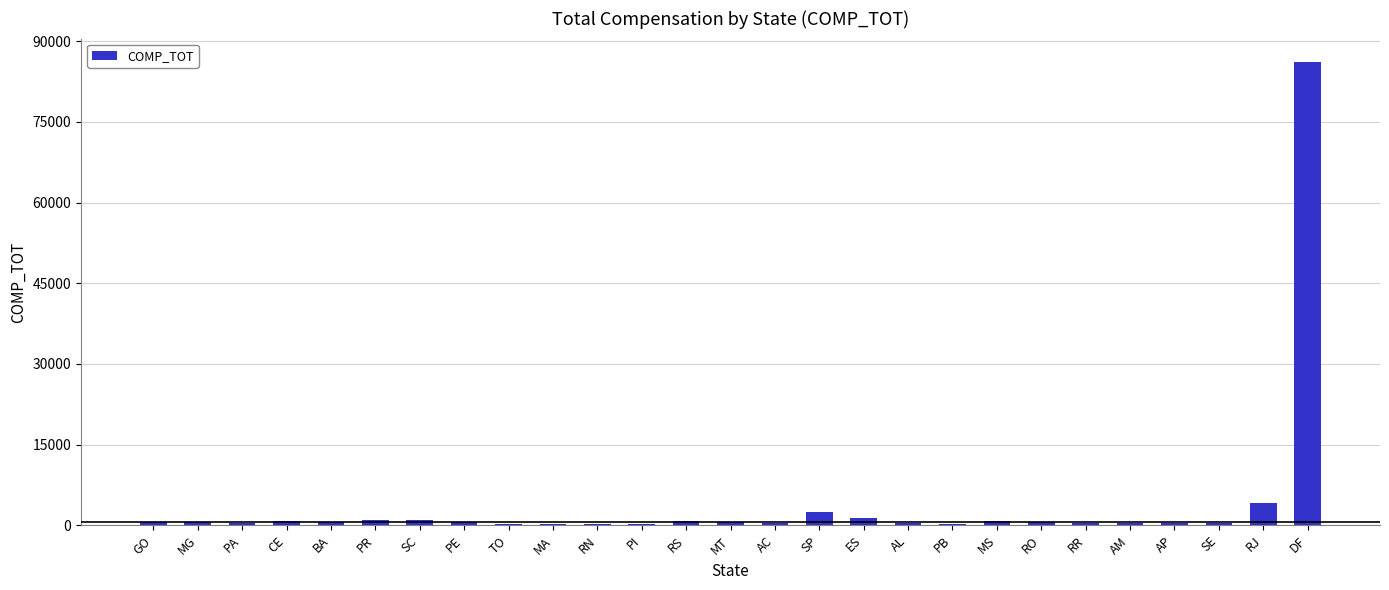

What is the maximum value shown in the chart?

86200.0